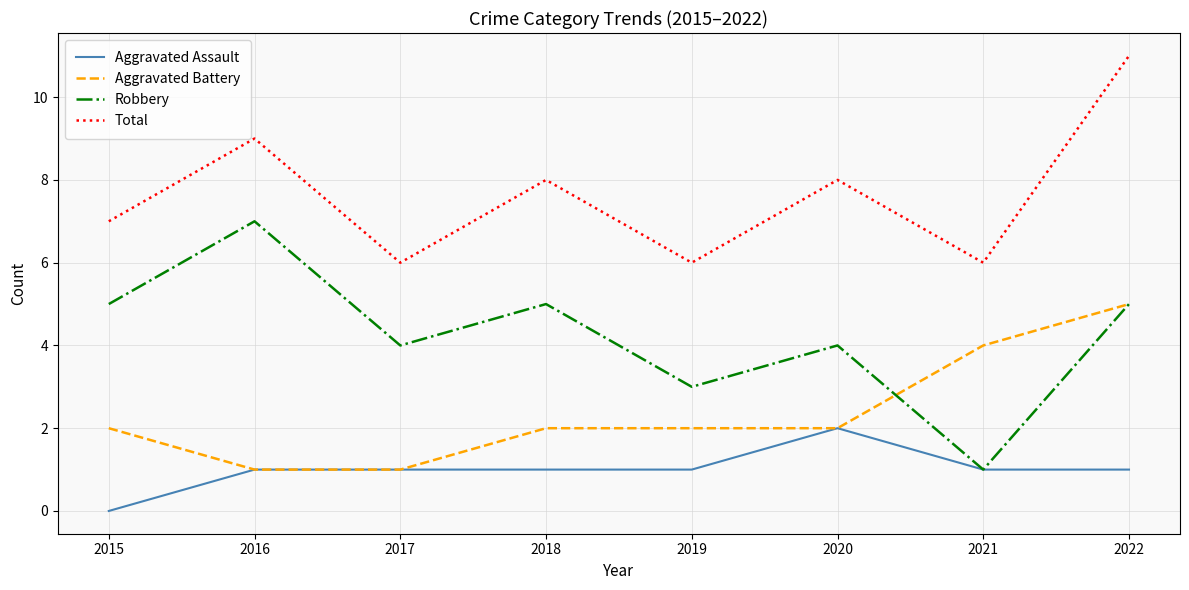

True or false: Aggravated Assault has a value of -1 at 2015.

False